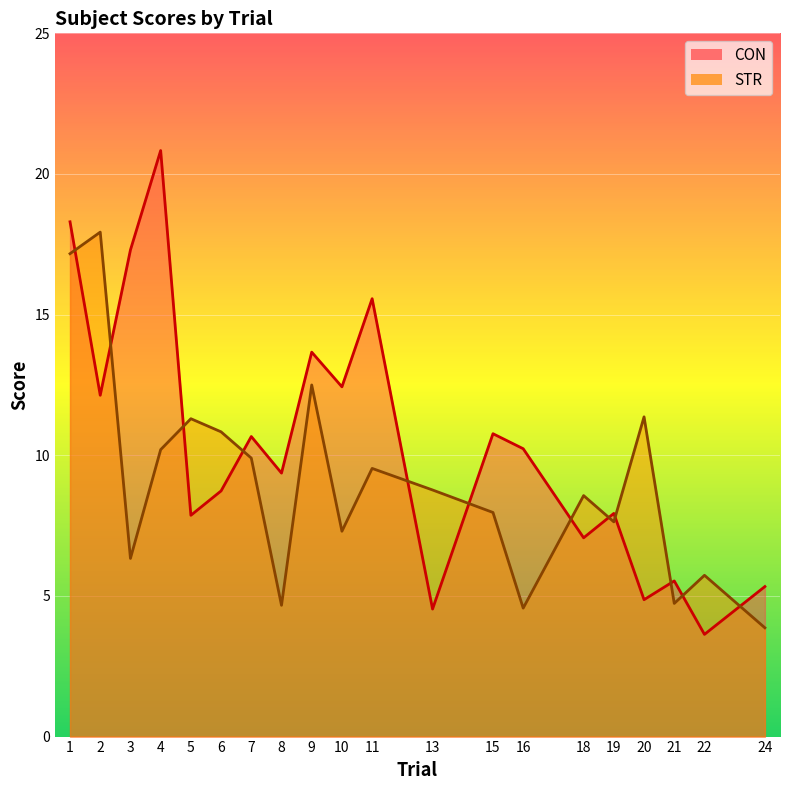

In CON, how many points are higher than both neighbors (excluding endpoints)?

7